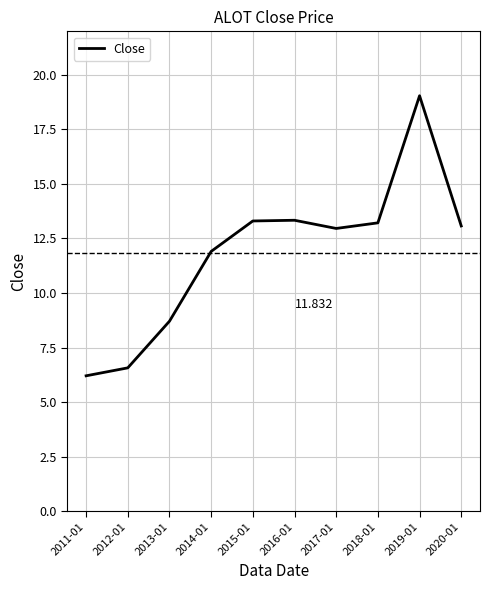

What is the minimum value shown in the chart?

6.2